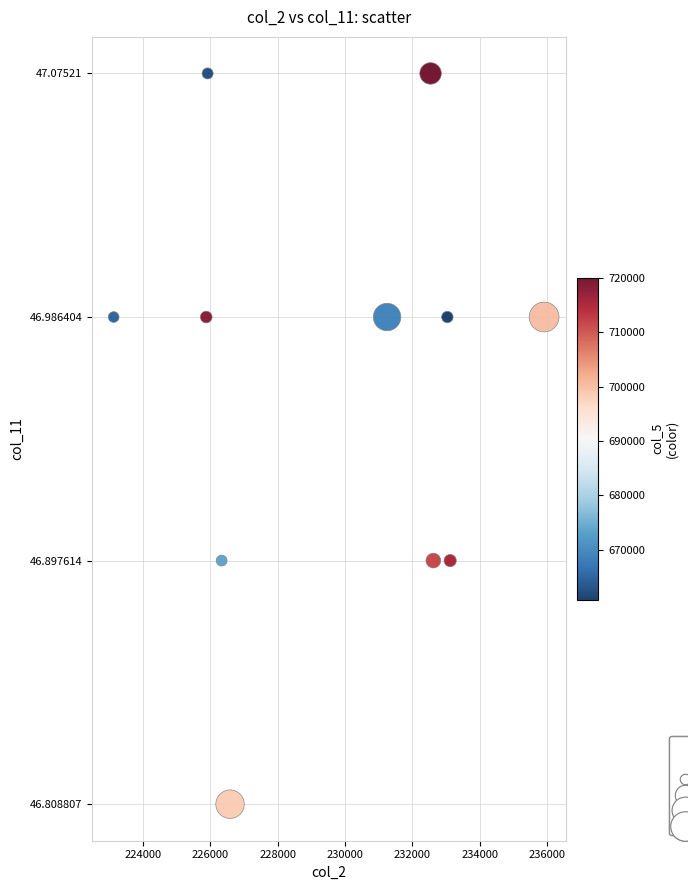

What is the average X value?

229666.7